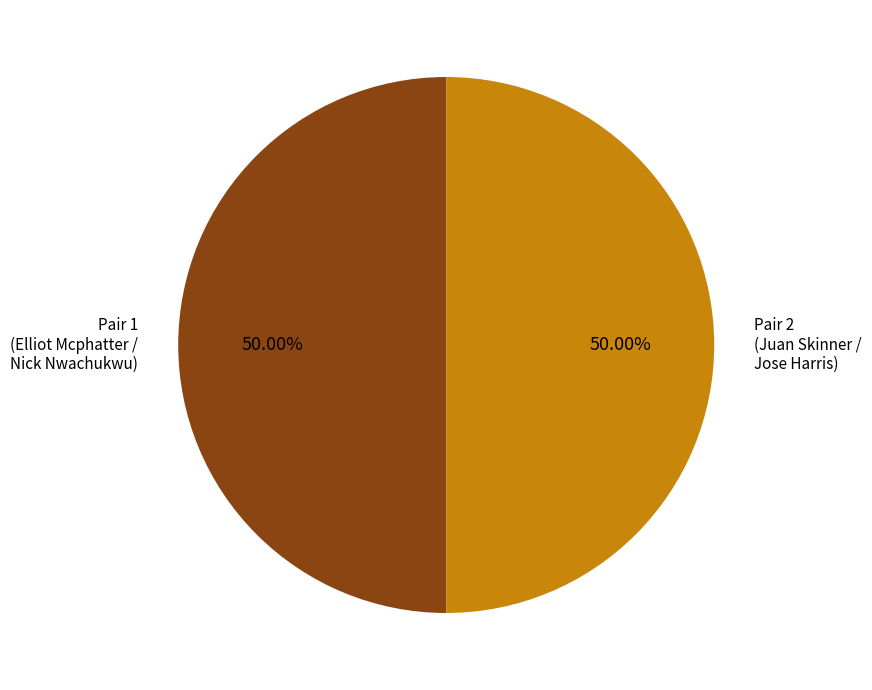

Is the sum of Pair 2 and Pair 1 greater than half?

Yes